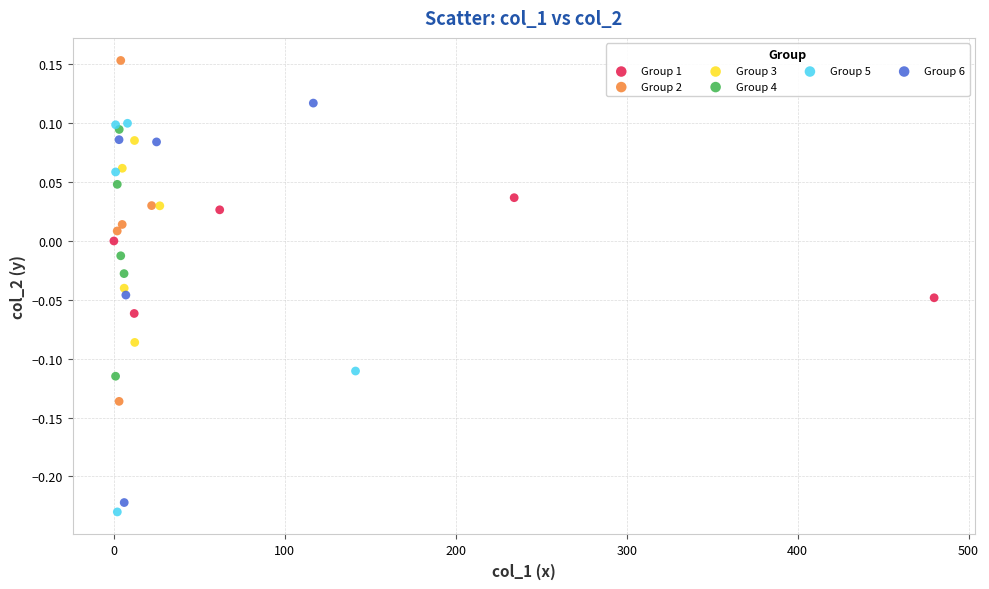

Which series reaches the maximum Y coordinate?

Group 2